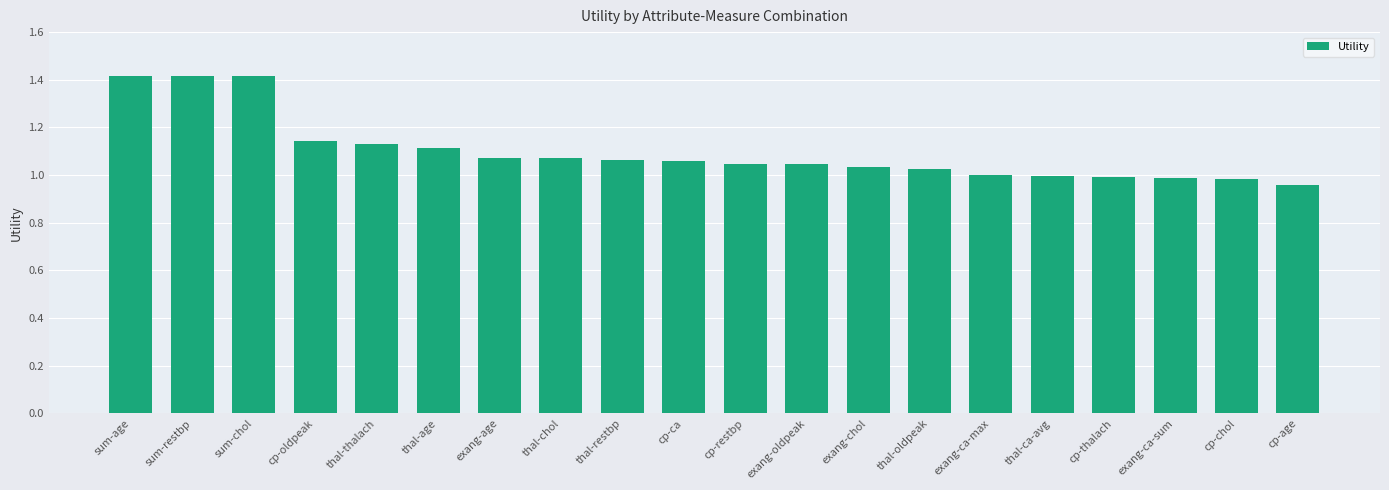

What is the label of the 17th bar from the right?

cp-oldpeak